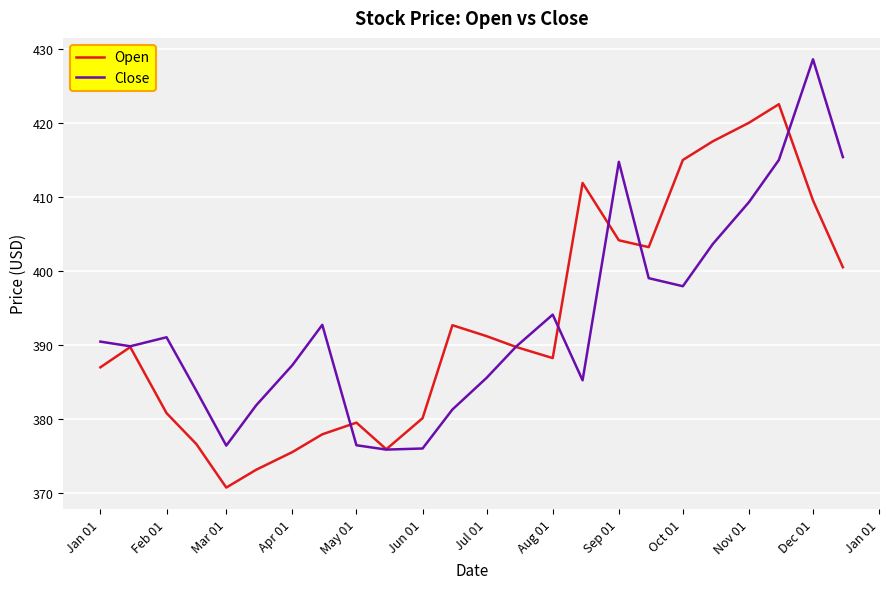

Is this an area chart (filled region under the line)?

No